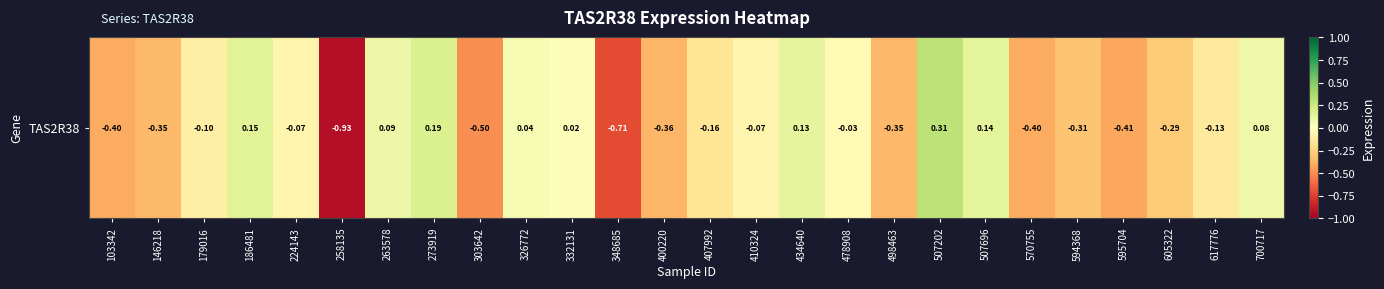

Reading left to right, extract all data points from this chart.

-0.4	-0.3	-0.1	0.2	-0.1	-0.9	0.1	0.2	-0.5	0.0	0.0	-0.7	-0.4	-0.2	-0.1	0.1	-0.0	-0.4	0.3	0.1	-0.4	-0.3	-0.4	-0.3	-0.1	0.1